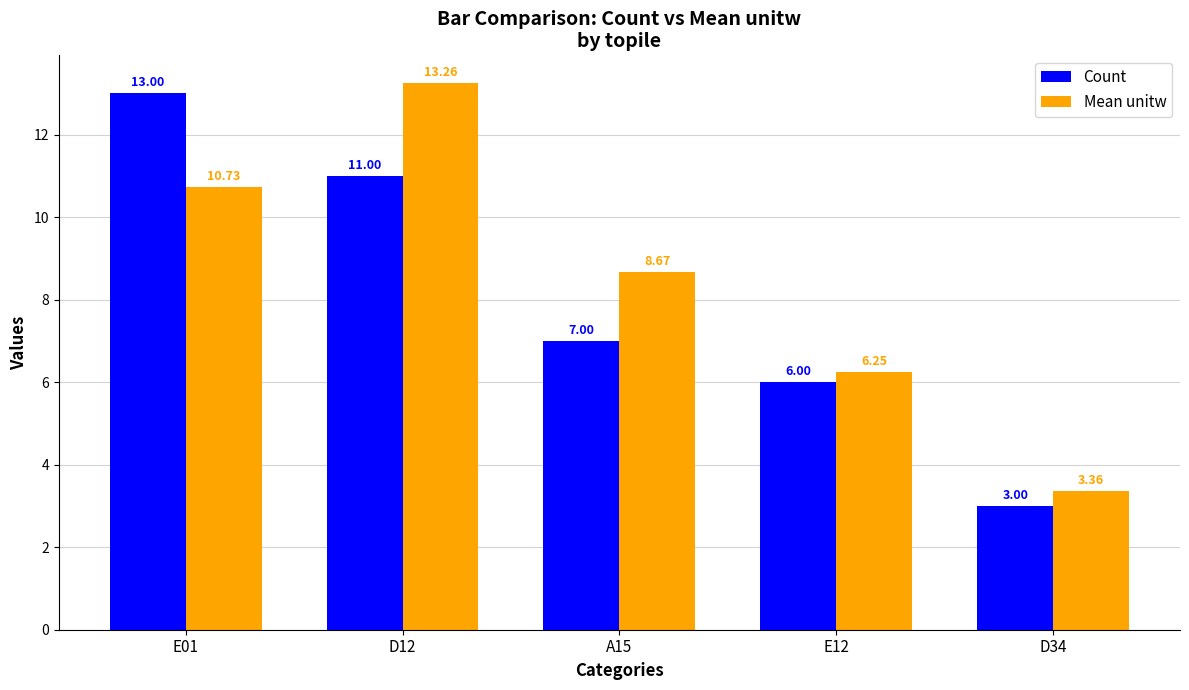

What is the difference between the maximum and second lowest values in the Mean unitw series?

7.0